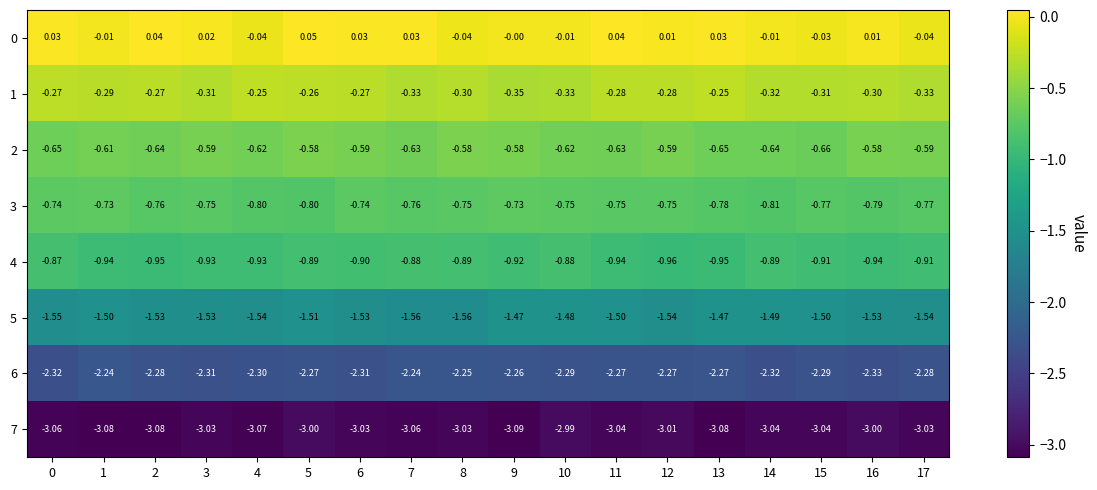

How many distinct data groups are displayed?

8